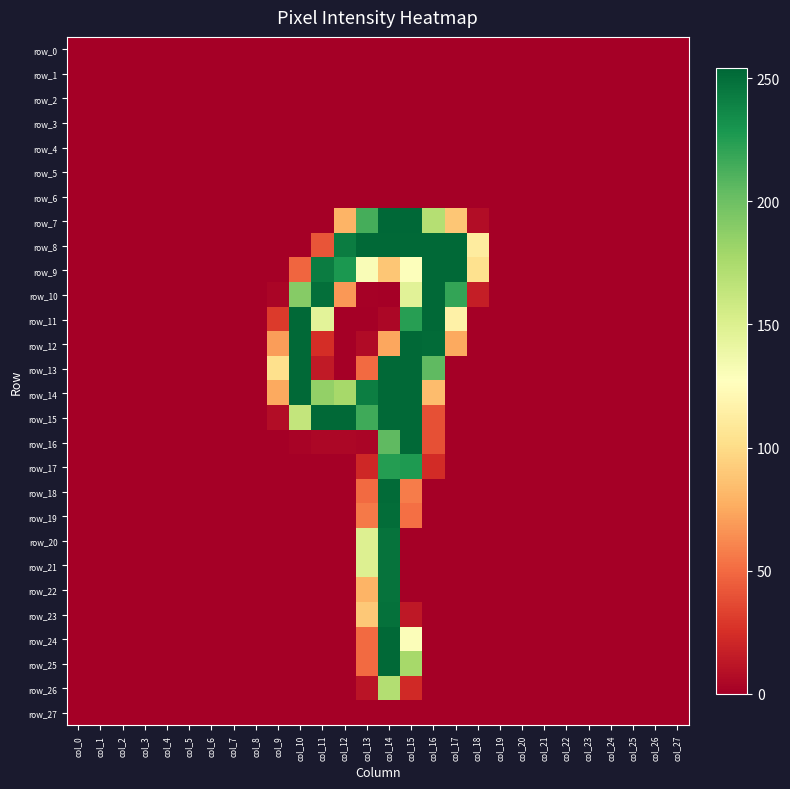

List the labels in order of row_11 value, smallest first.

col_0, col_1, col_2, col_3, col_4, col_5, col_6, col_7, col_8, col_12, col_13, col_18, col_19, col_20, col_21, col_22, col_23, col_24, col_25, col_26, col_27, col_14, col_9, col_17, col_11, col_15, col_10, col_16